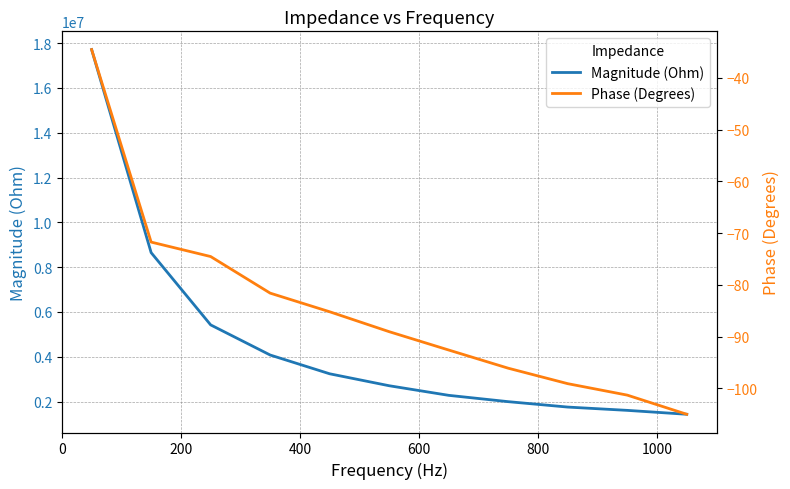

The Magnitude (Ohm) series shows 964404.4 at 9. True or false?

False